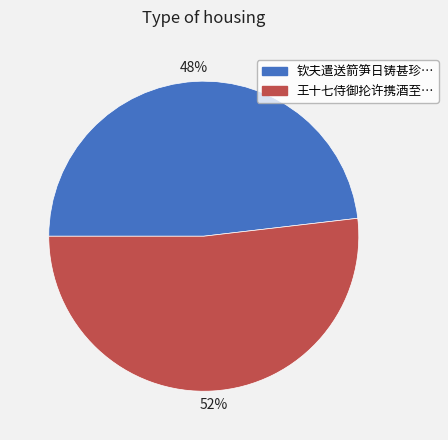

Does any single category account for the majority?

Yes